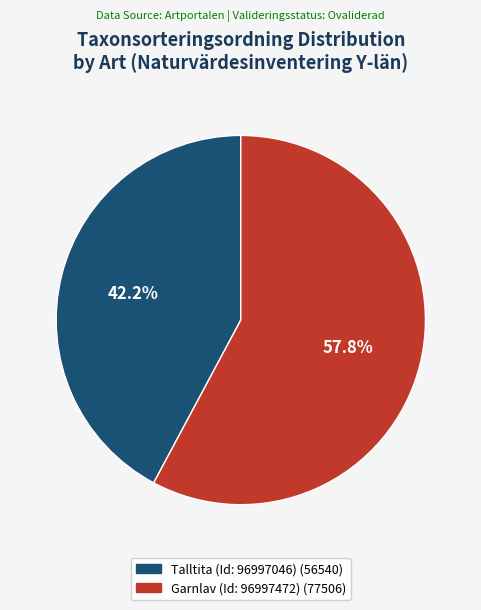

Does any single category account for the majority?

Yes